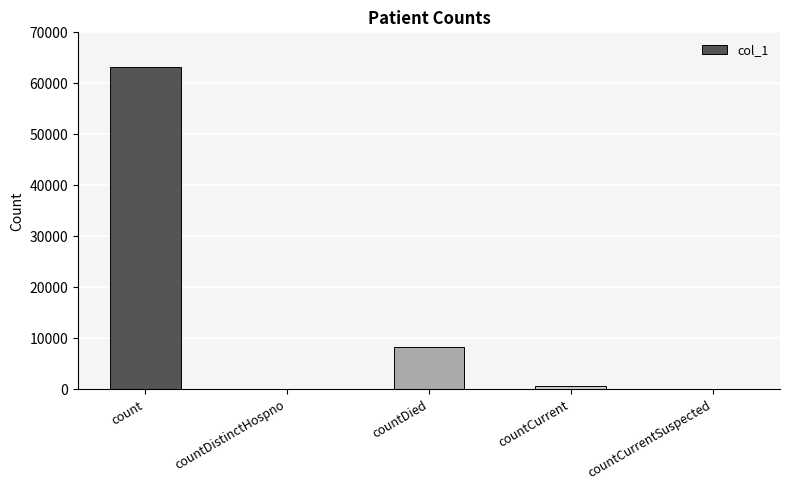

At which category does the chart reach its peak across all series?

count